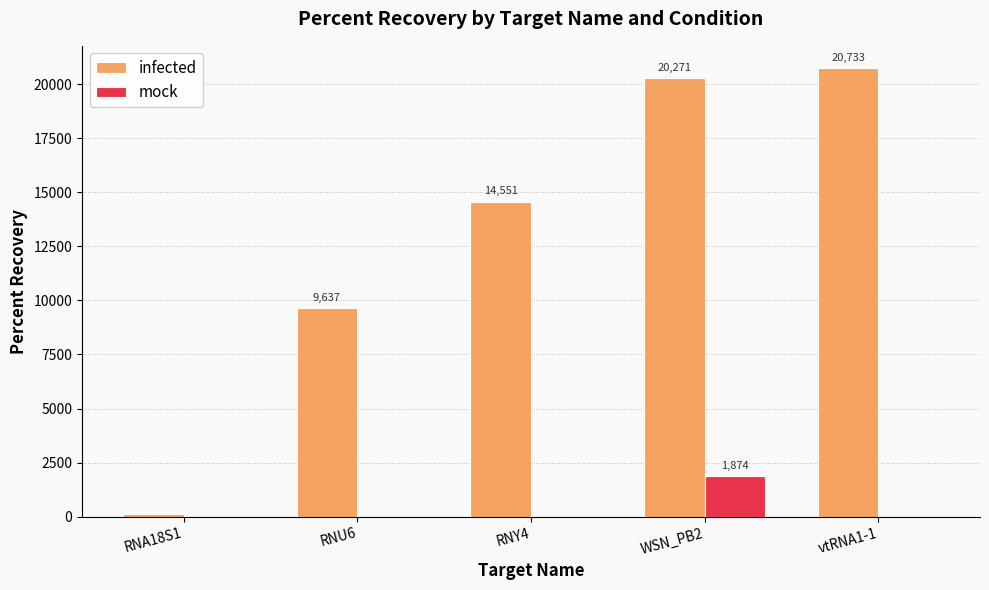

Is the value of infected at RNY4 greater than the value of mock at WSN_PB2?

Yes